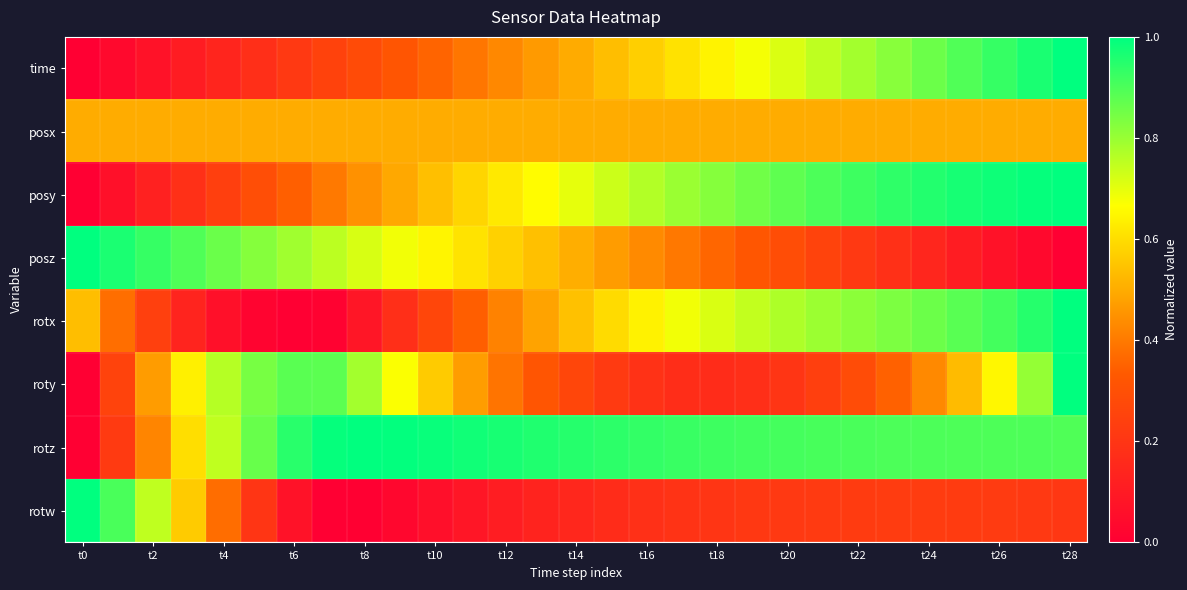

Reading left to right, transcribe all the data shown in this chart.

time: 0.0	0.0	0.1	0.1	0.1	0.2	0.2	0.2	0.3	0.3	0.4	0.4	0.4	0.5	0.5	0.5	0.6	0.6	0.6	0.7	0.7	0.8	0.8	0.8	0.9	0.9	0.9	1.0	1.0
posx: 0.5	0.5	0.5	0.5	0.5	0.5	0.5	0.5	0.5	0.5	0.5	0.5	0.5	0.5	0.5	0.5	0.5	0.5	0.5	0.5	0.5	0.5	0.5	0.5	0.5	0.5	0.5	0.5	0.5
posy: 0.0	0.1	0.1	0.2	0.2	0.3	0.3	0.4	0.4	0.5	0.5	0.6	0.6	0.7	0.7	0.7	0.8	0.8	0.8	0.9	0.9	0.9	0.9	0.9	1.0	1.0	1.0	1.0	1.0
posz: 1.0	1.0	0.9	0.9	0.9	0.8	0.8	0.8	0.7	0.7	0.6	0.6	0.6	0.5	0.5	0.5	0.4	0.4	0.4	0.3	0.3	0.3	0.2	0.2	0.1	0.1	0.1	0.0	0.0
rotx: 0.5	0.4	0.2	0.1	0.1	0.0	0.0	0.0	0.1	0.2	0.3	0.3	0.4	0.5	0.5	0.6	0.6	0.7	0.7	0.7	0.8	0.8	0.8	0.8	0.9	0.9	0.9	1.0	1.0
roty: 0.0	0.3	0.5	0.6	0.8	0.8	0.9	0.9	0.8	0.7	0.6	0.5	0.4	0.3	0.3	0.2	0.2	0.2	0.2	0.2	0.2	0.2	0.3	0.3	0.4	0.5	0.7	0.8	1.0
rotz: 0.0	0.2	0.4	0.6	0.7	0.9	0.9	1.0	1.0	1.0	1.0	1.0	1.0	1.0	0.9	0.9	0.9	0.9	0.9	0.9	0.9	0.9	0.9	0.9	0.9	0.9	0.9	0.9	0.9
rotw: 1.0	0.9	0.7	0.6	0.4	0.2	0.1	0.0	0.0	0.0	0.1	0.1	0.1	0.1	0.2	0.2	0.2	0.2	0.2	0.2	0.2	0.2	0.2	0.2	0.2	0.2	0.2	0.2	0.2